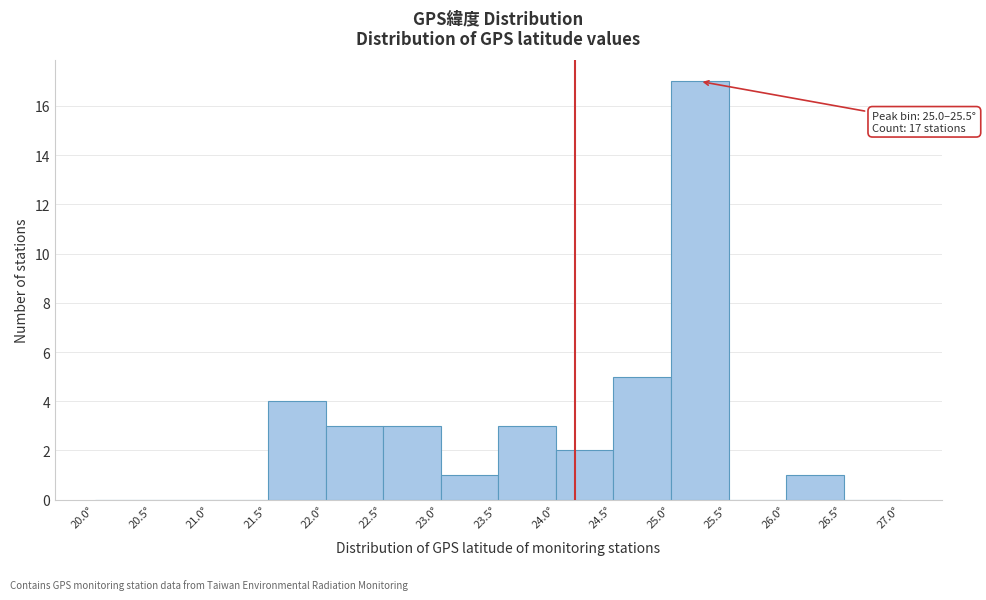

Which range on the x-axis has the tallest bar?

25.0 to 25.5